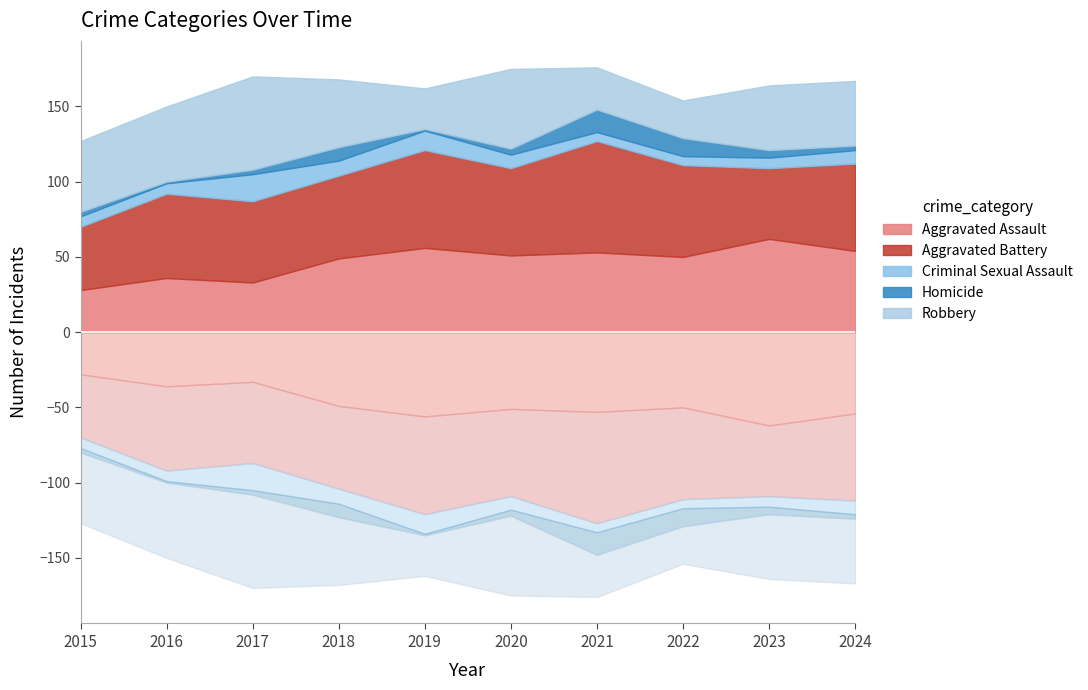

Does the chart display data point markers on the line(s)?

No